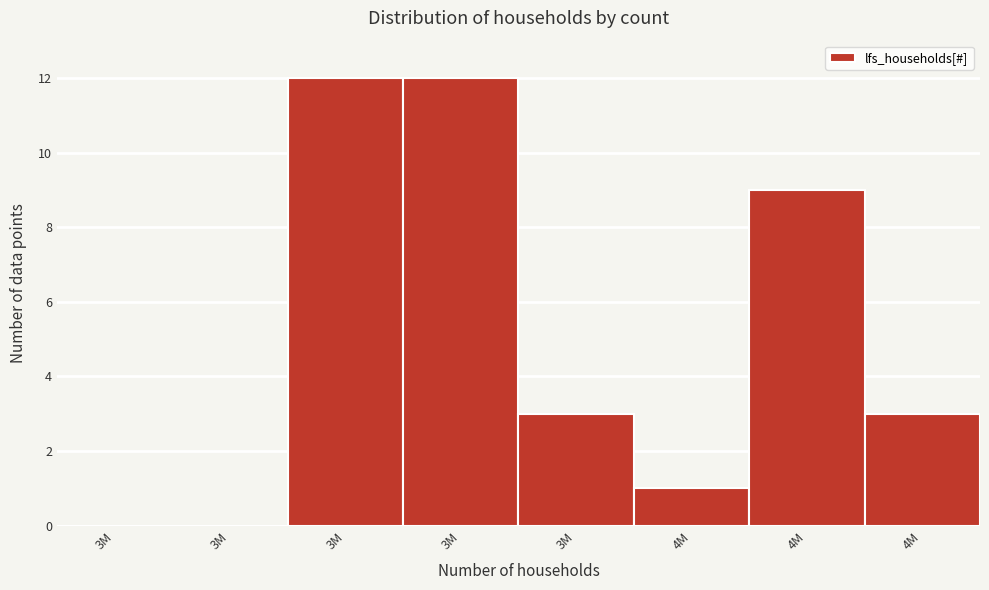

Count the number of data series in this chart.

1